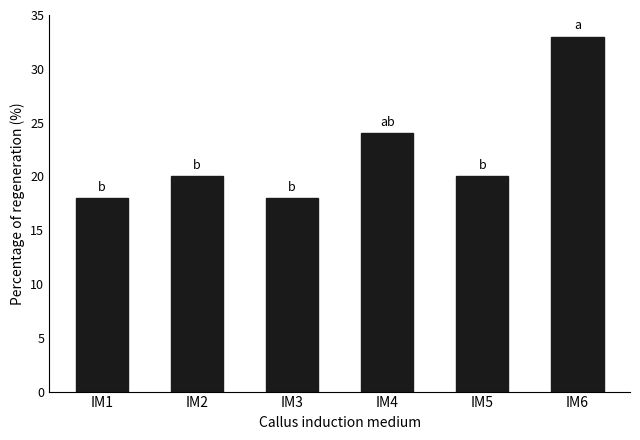

Read the value at IM6, to the nearest 5.

35